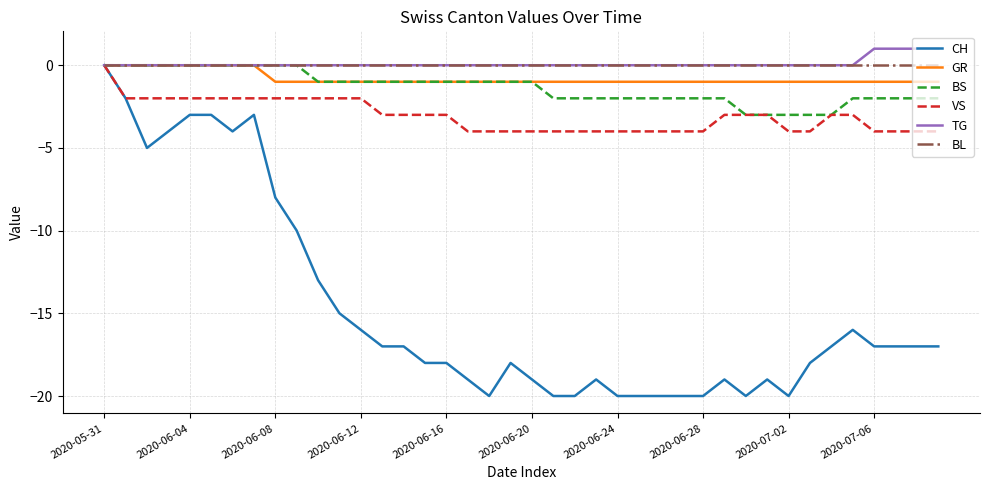

Which series has the largest range (max minus min)?

CH